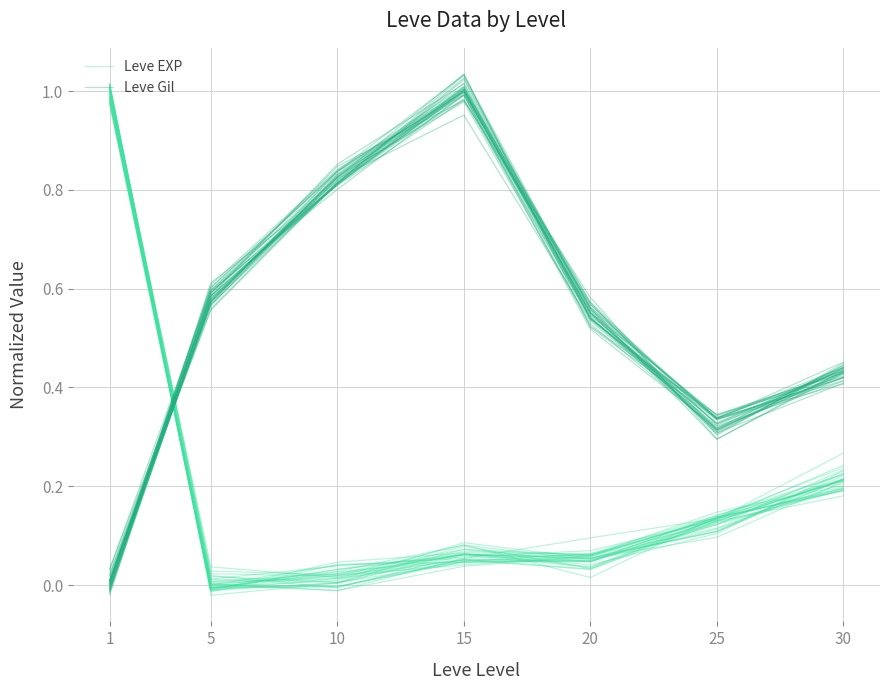

Reading right to left, list all the values displayed in this chart.

Leve EXP: 30=0.2	25=0.1	20=0.1	15=0.1	10=0.0	5=-0.0	1=1.0
Leve Gil: 30=0.4	25=0.3	20=0.5	15=1.0	10=0.8	5=0.6	1=0.0